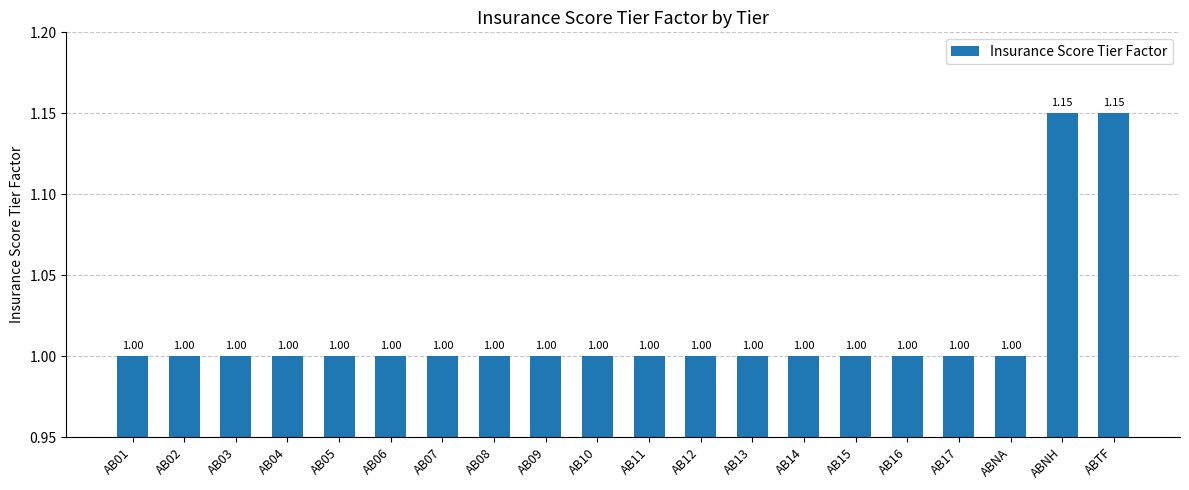

Does the chart contain stacked bars?

No